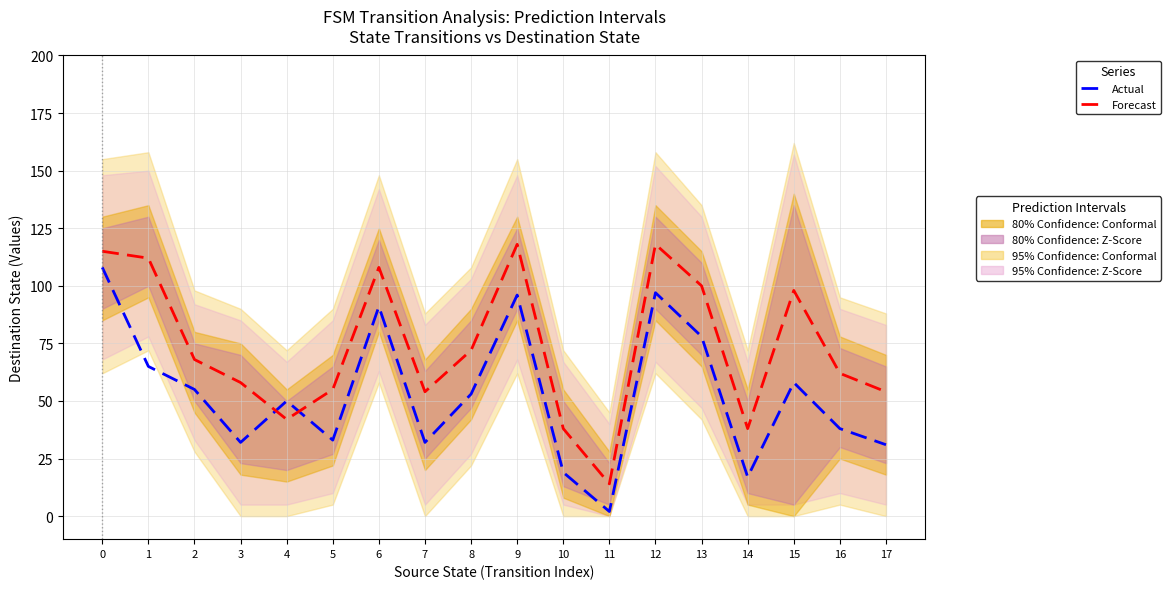

Between which two adjacent categories do Forecast and Actual first intersect?

3 and 4